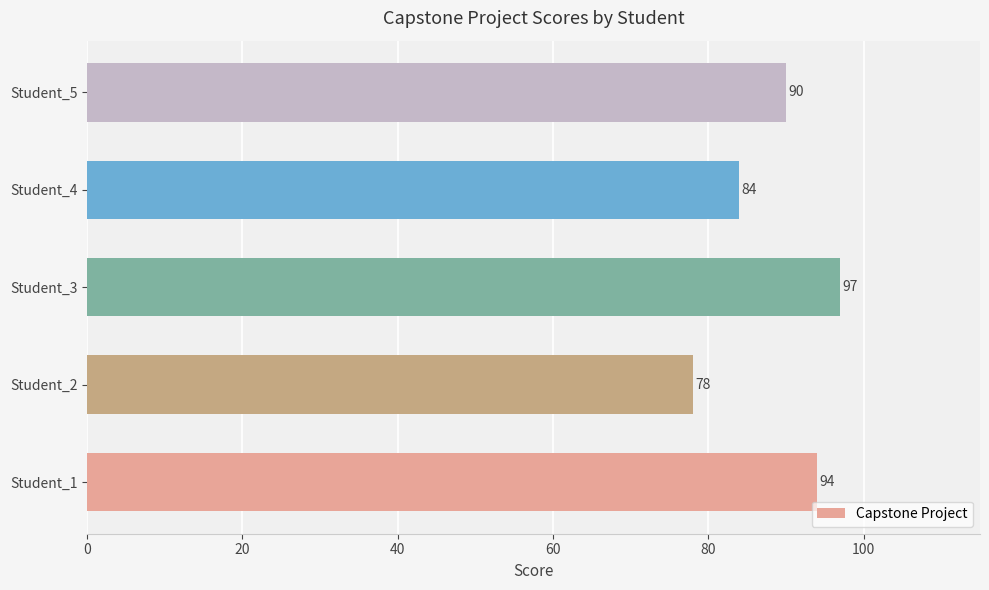

What is the difference between the maximum and second lowest values?

13